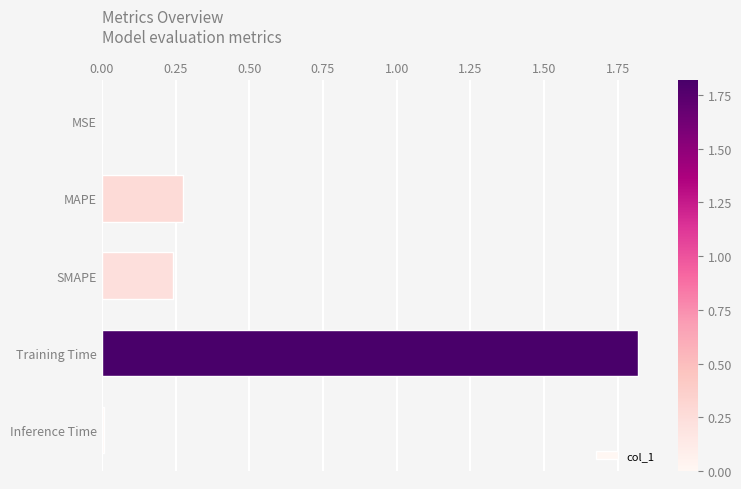

Which has a higher value, SMAPE or Training Time?

Training Time